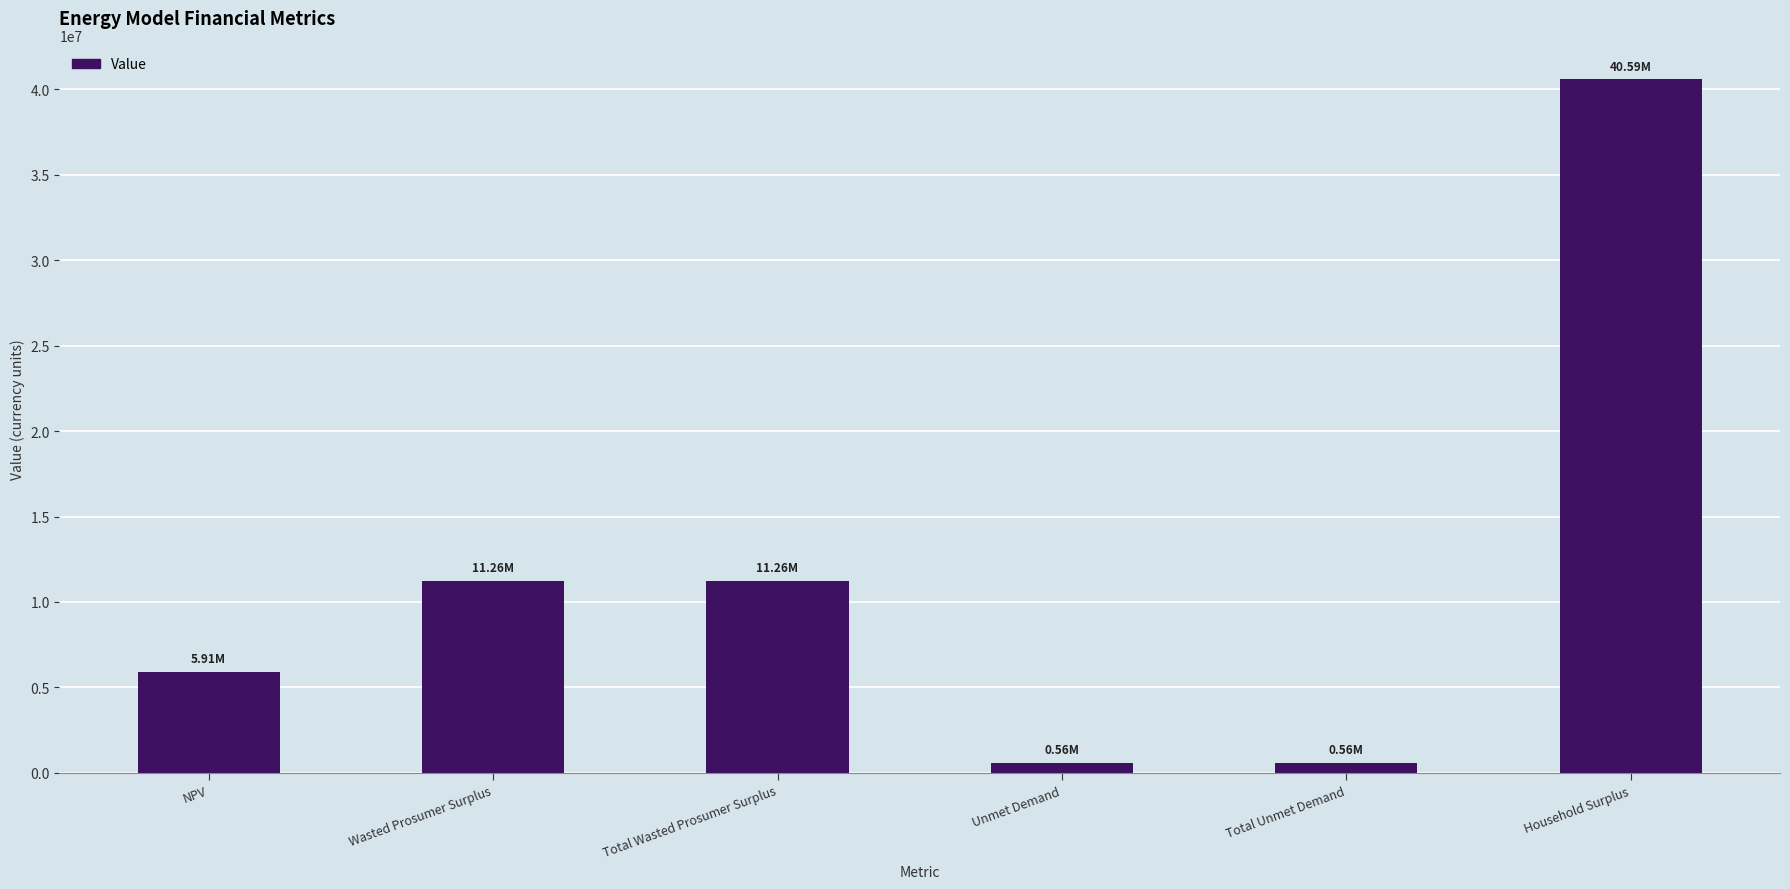

How many data points are less than 11256700?

3